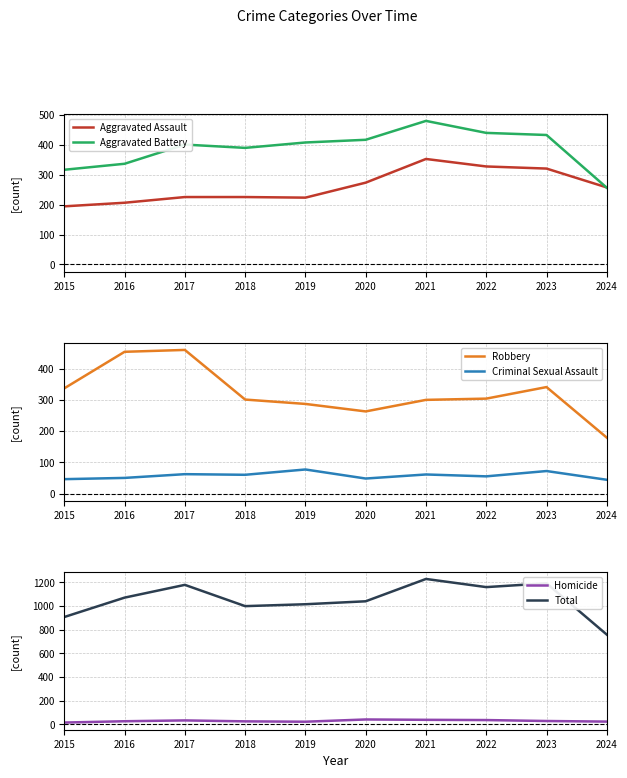

What is the value of the Aggravated Assault point at the 5th from the left?

223